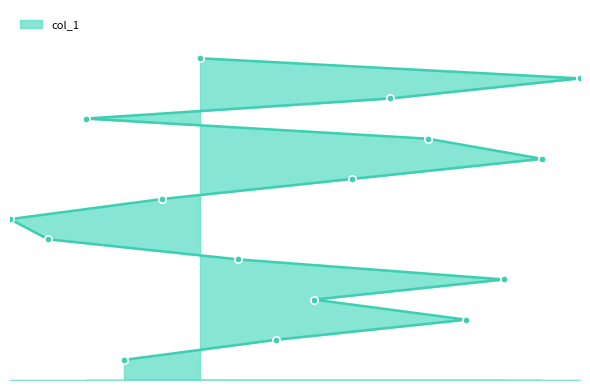

Which has a higher value, 5 or 15?

15